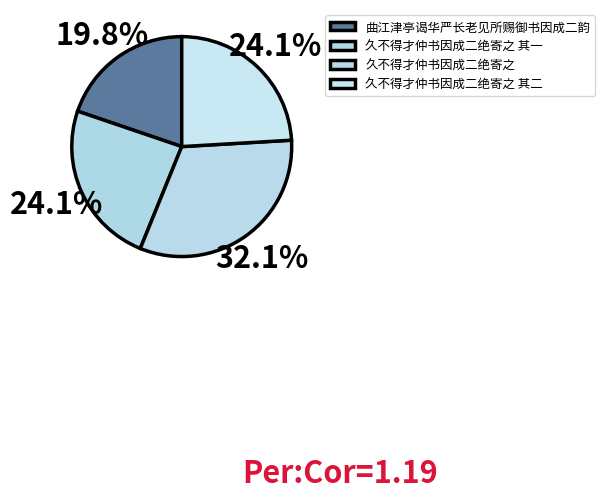

Is the sum of 久不得才仲书因成二绝寄之 and 久不得才仲书因成二绝寄之 其一 greater than half?

Yes